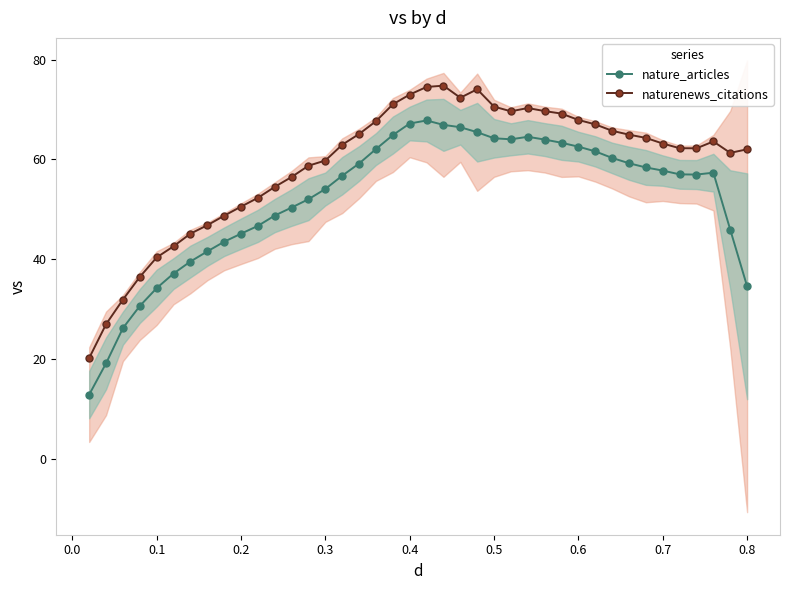

Reading left to right, what are all the values shown in this chart?

nature_articles: 12.8	19.1	26.2	30.6	34.2	37.1	39.5	41.5	43.5	45.1	46.7	48.7	50.3	52.0	54.1	56.7	59.2	62.1	64.9	67.2	67.8	66.9	66.5	65.5	64.2	64.0	64.5	64.0	63.3	62.6	61.6	60.3	59.2	58.4	57.8	57.0	57.0	57.3	45.9	34.6
naturenews_citations: 20.2	26.9	31.9	36.4	40.3	42.6	45.1	46.8	48.7	50.5	52.3	54.5	56.5	58.7	59.8	62.9	65.1	67.7	71.0	73.0	74.5	74.8	72.4	74.1	70.6	69.6	70.3	69.7	69.2	67.9	67.0	65.7	65.0	64.3	63.2	62.2	62.2	63.6	61.3	62.0